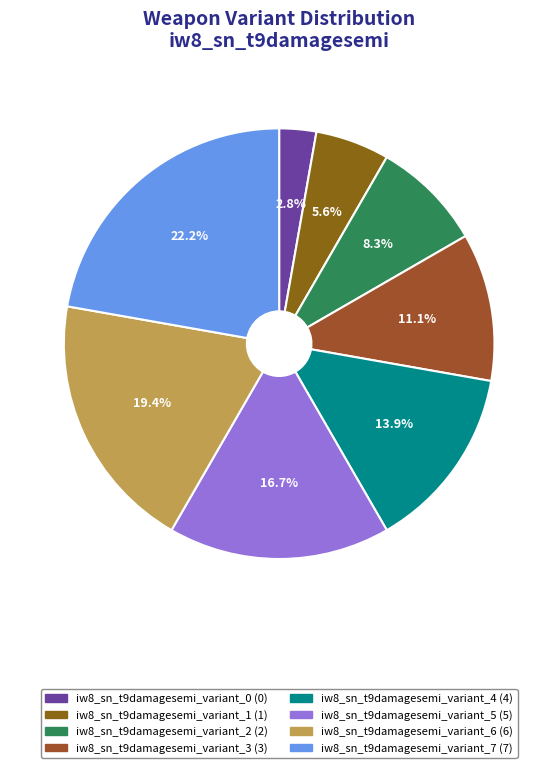

What is the largest slice in the pie chart?

iw8_sn_t9damagesemi_variant_7